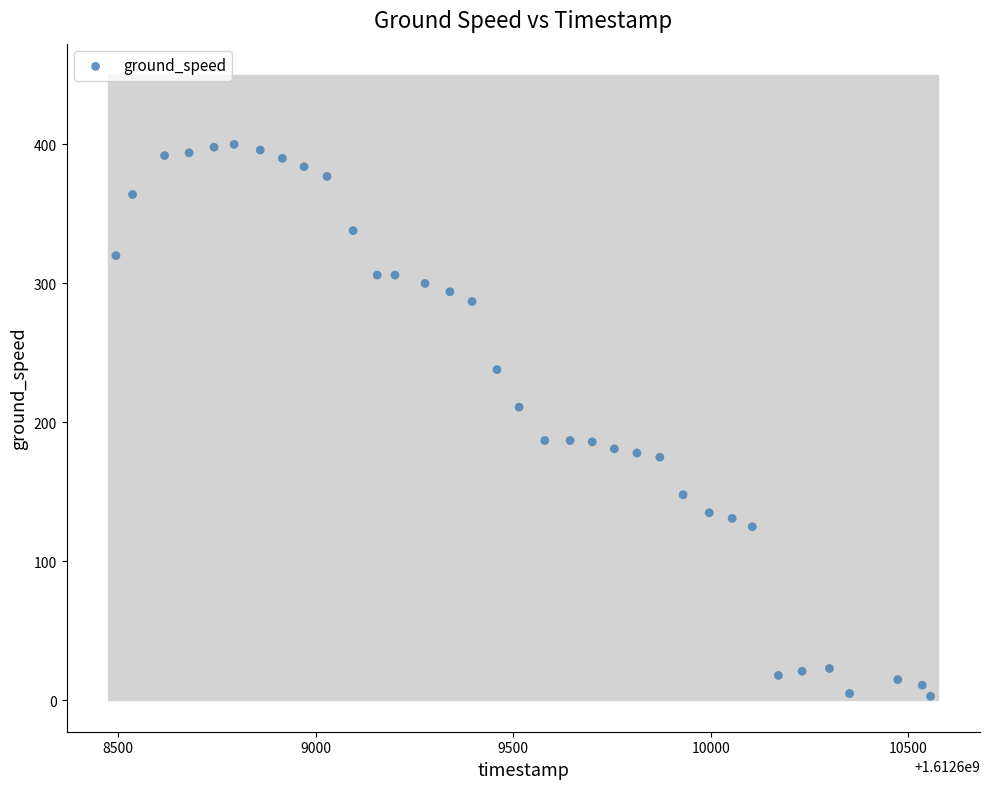

What is the range of Y values (max minus min)?

397